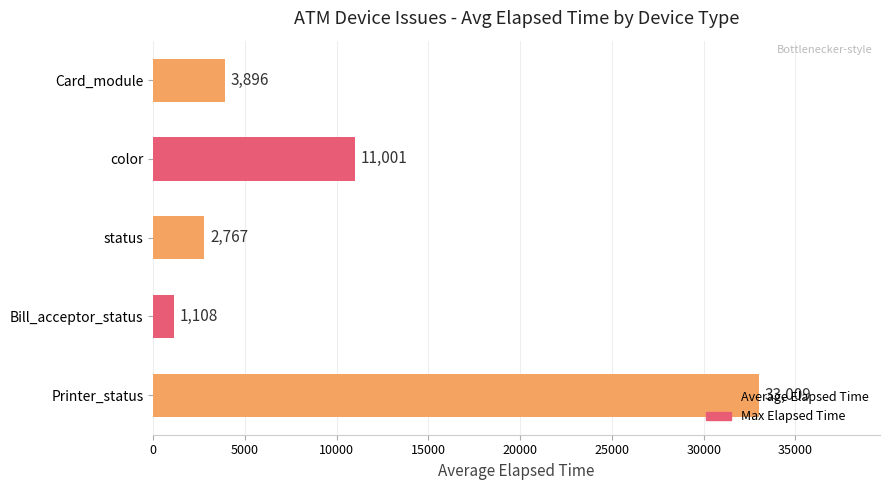

List the labels in order of value, largest first.

Printer_status, color, Card_module, status, Bill_acceptor_status